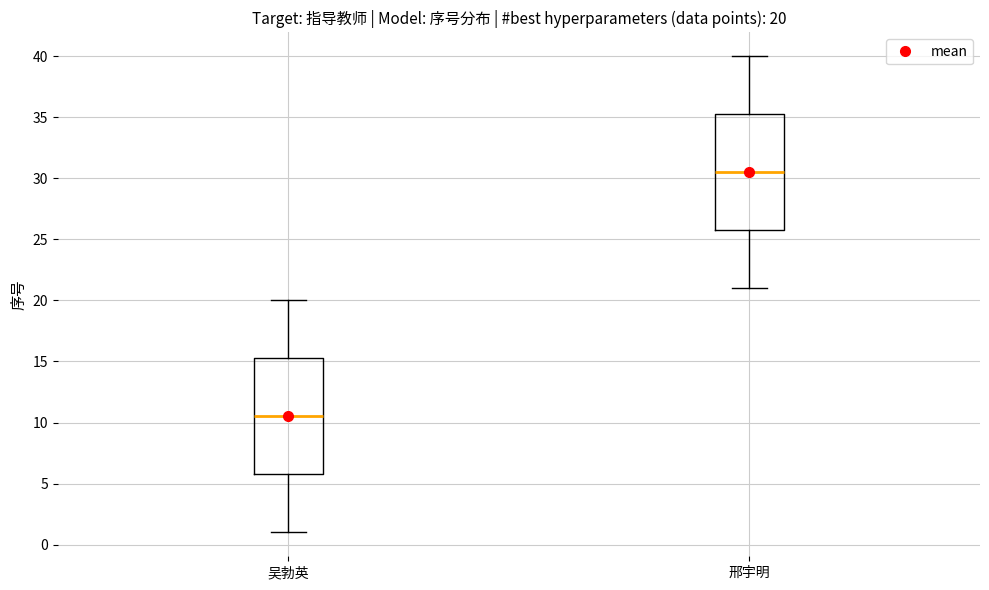

Which box has the highest median line?

邢宇明